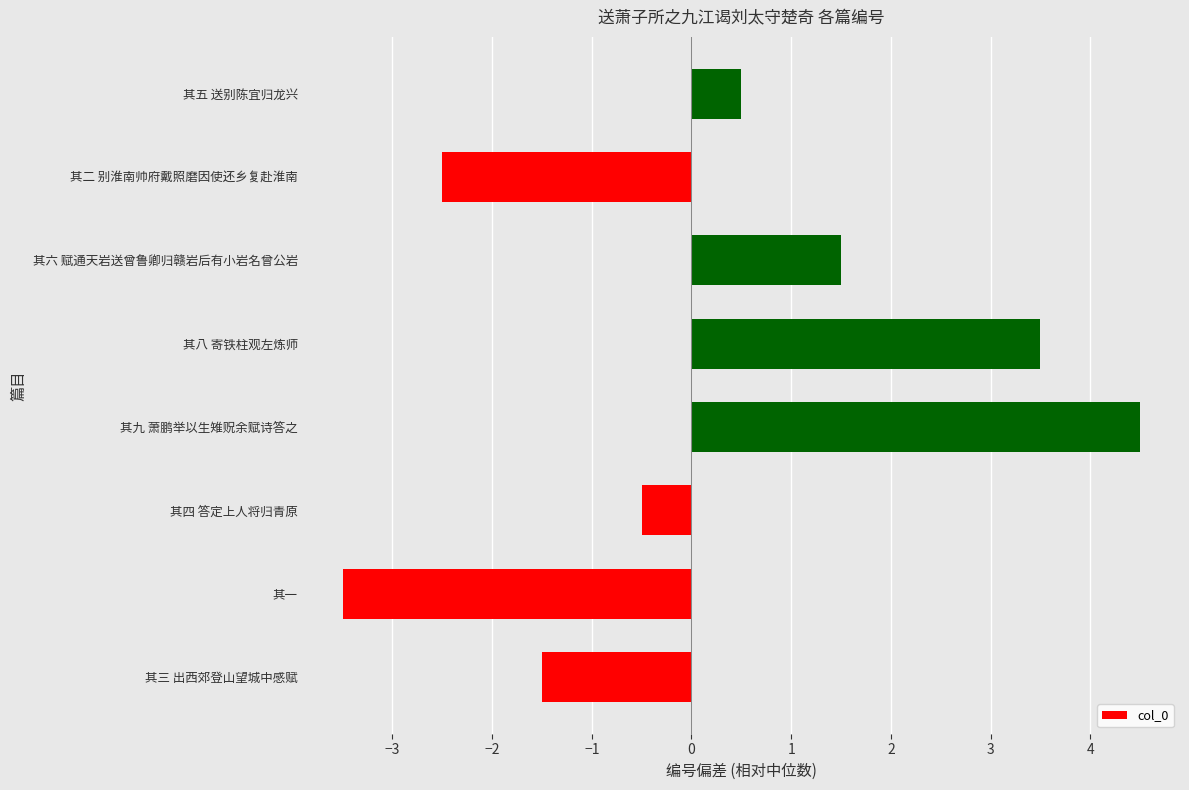

What is the difference between the maximum and minimum values?

8.0